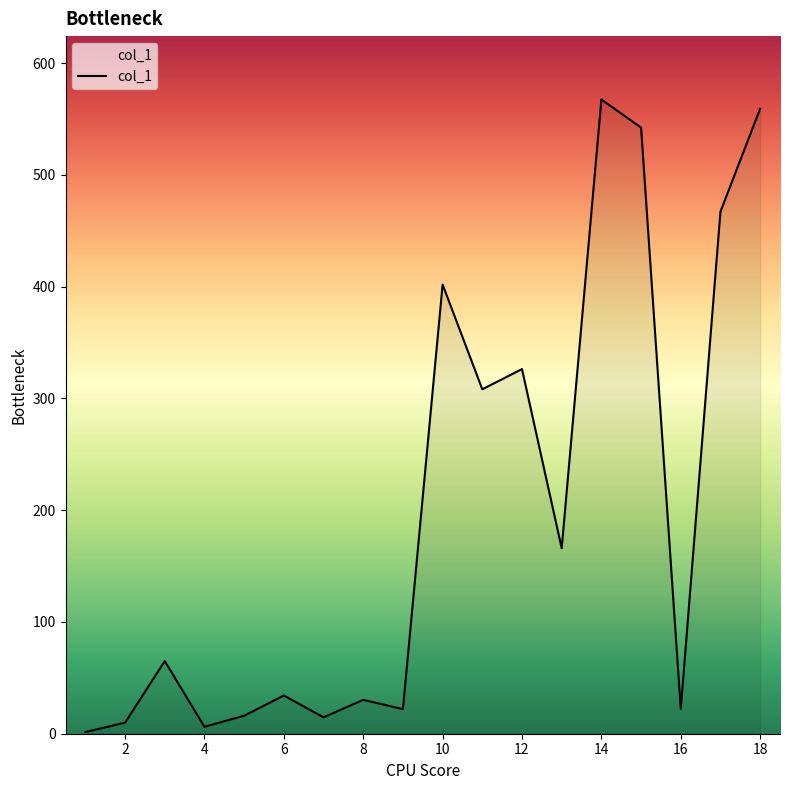

How many lines are shown in the chart?

1